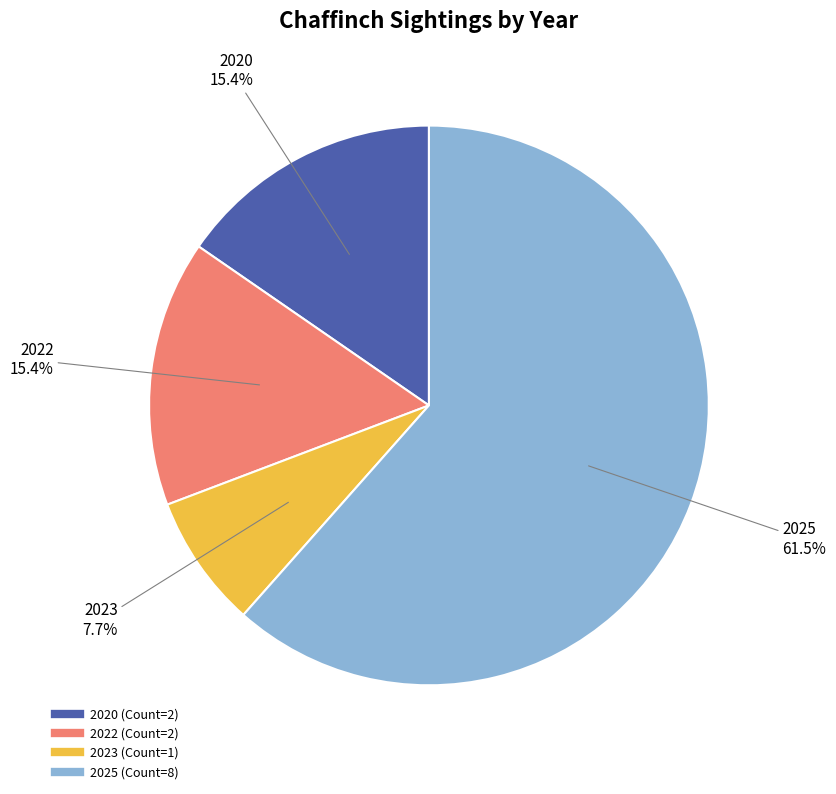

How many slices are in this pie chart?

4